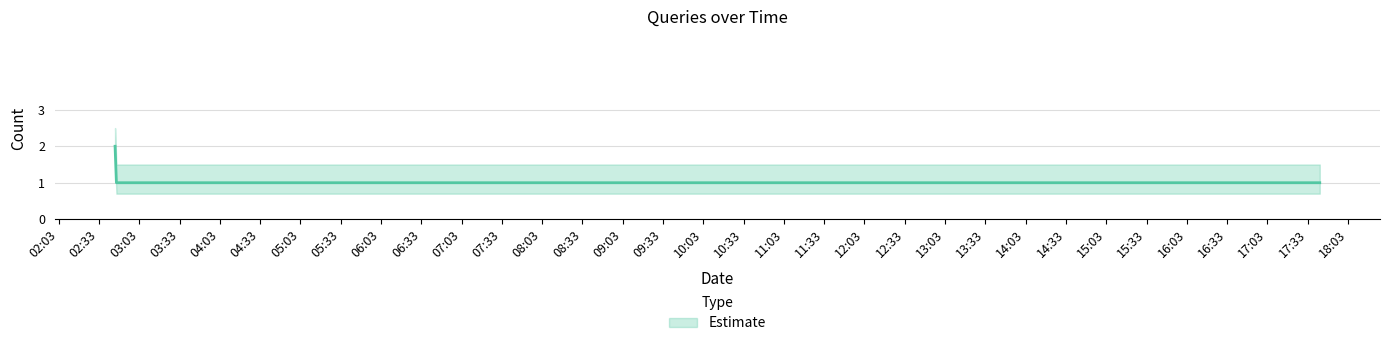

Count the values in the range 1 to 2.

3